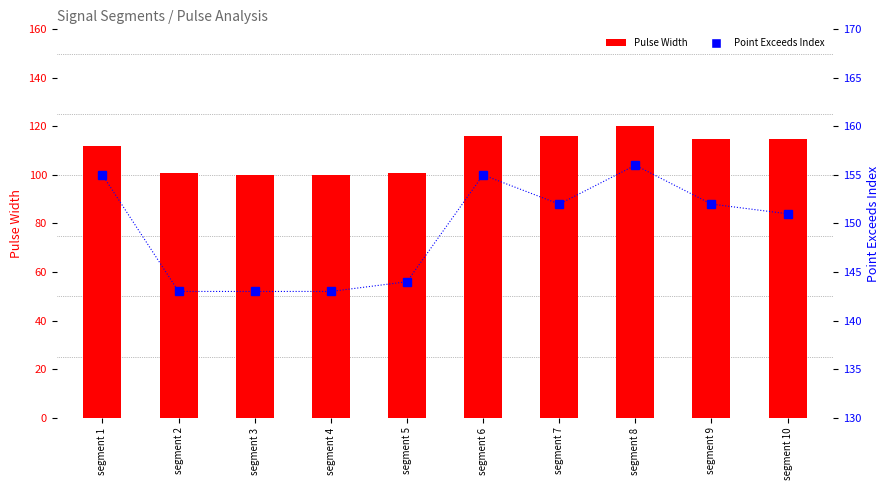

What is the value of the Point Exceeds Index bar at the 4th from the left?

143